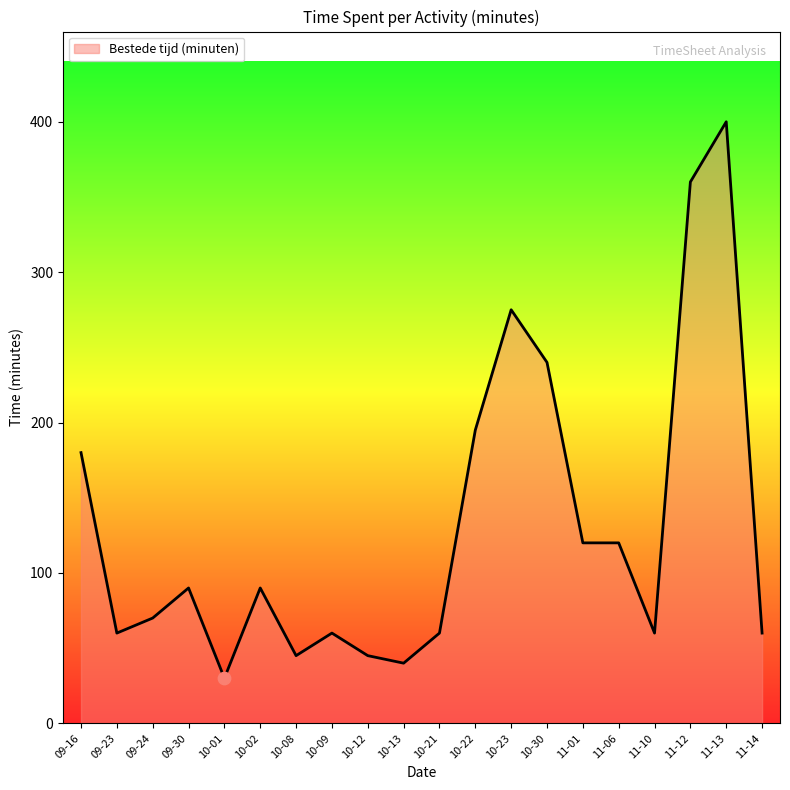

What is the maximum value for Bestede tijd (minuten)?

400